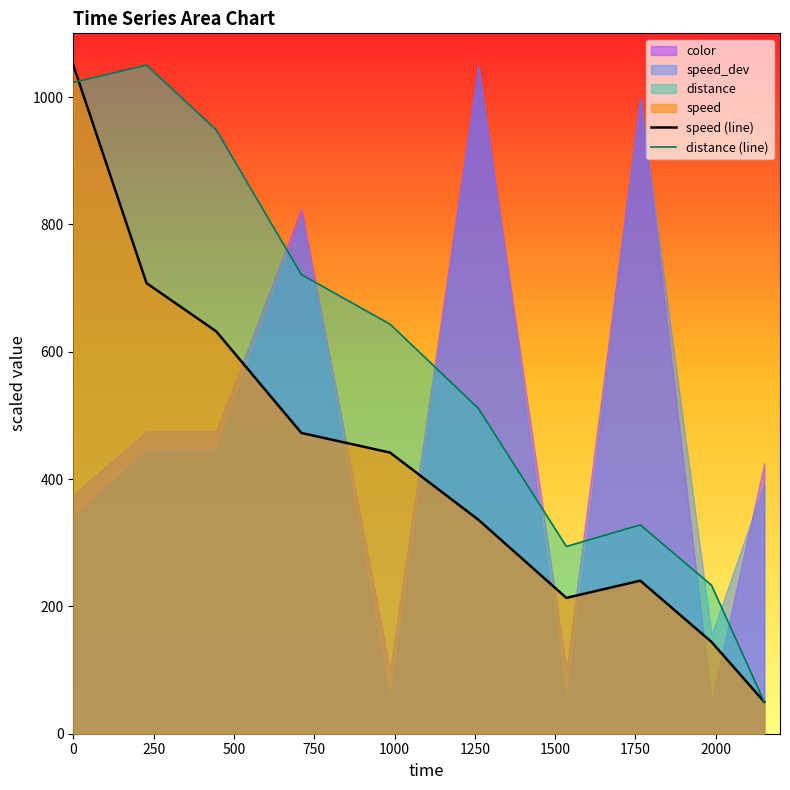

What is the minimum value shown in the chart?

50.0